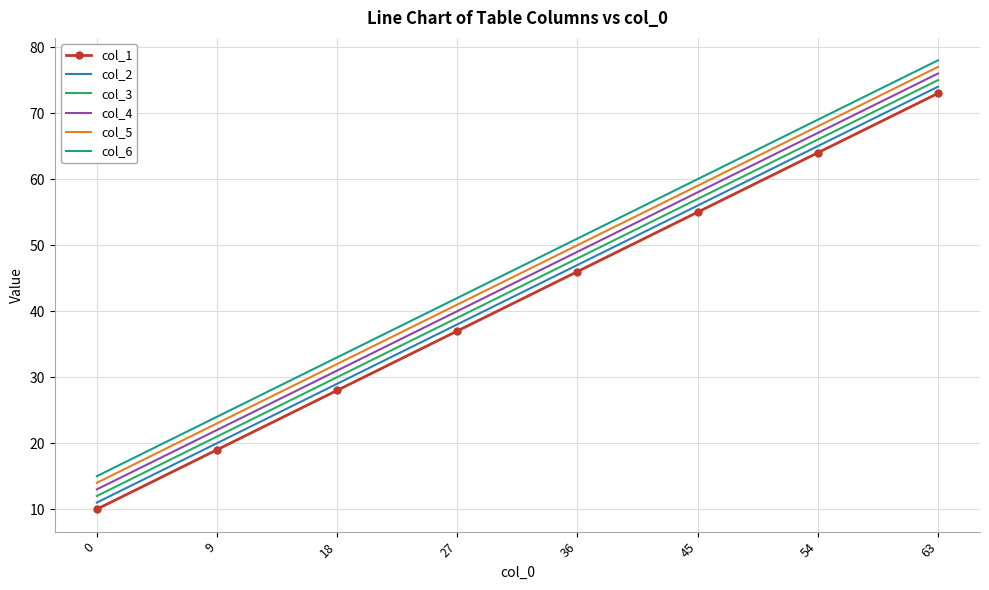

What is the sum of all col_4 values?

356